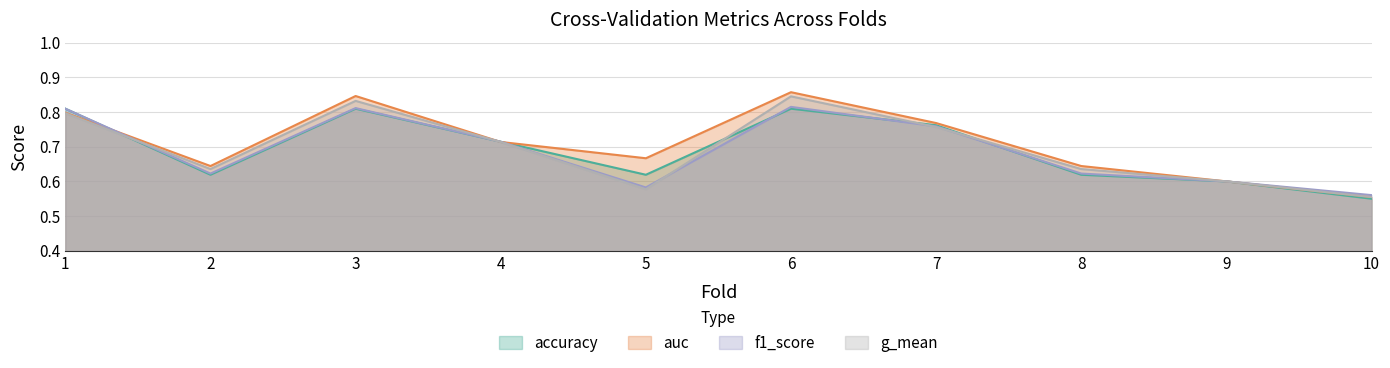

The f1_score series shows 0.5 at 1. True or false?

False